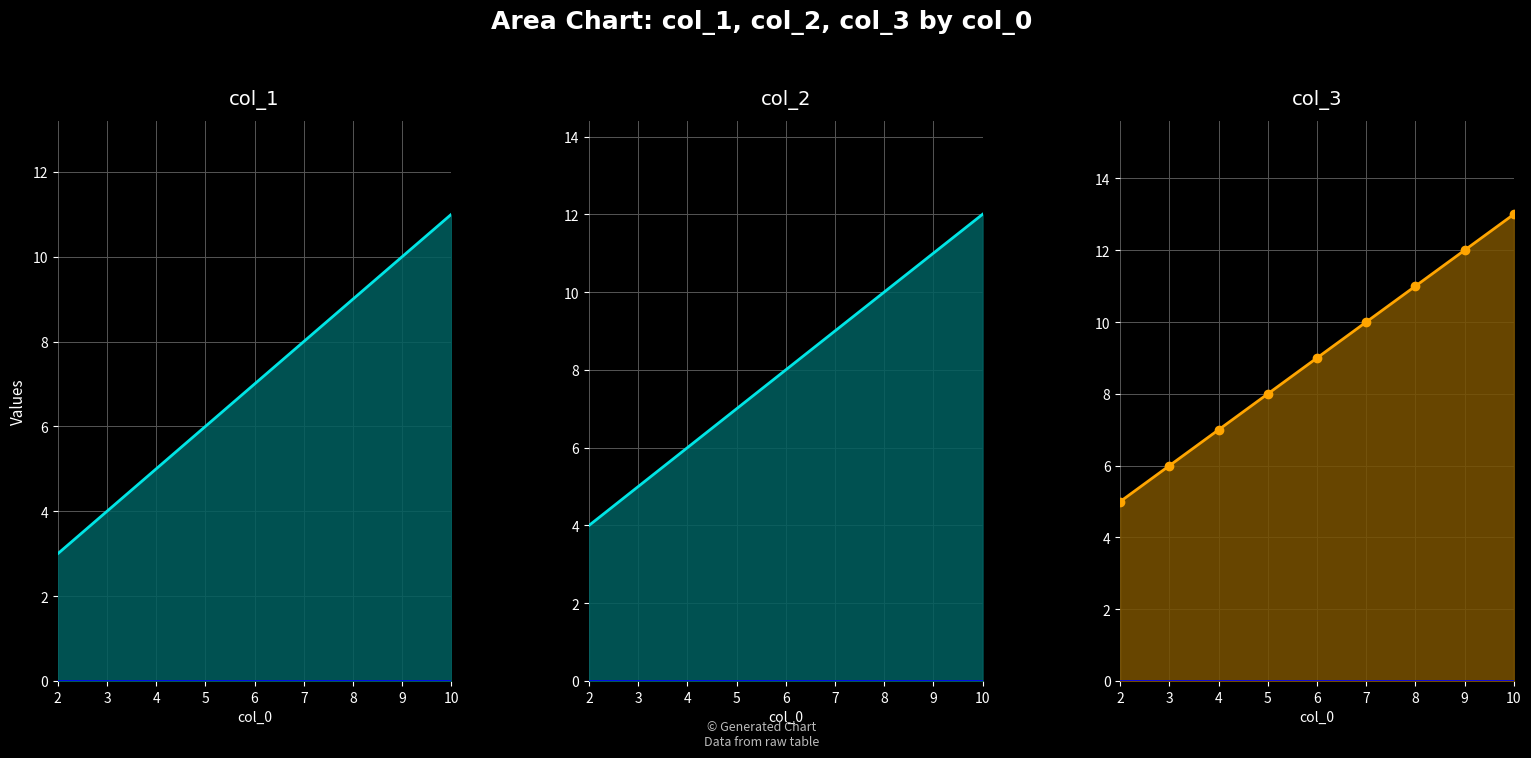

How many values in the col_3 series exceed 9?

4